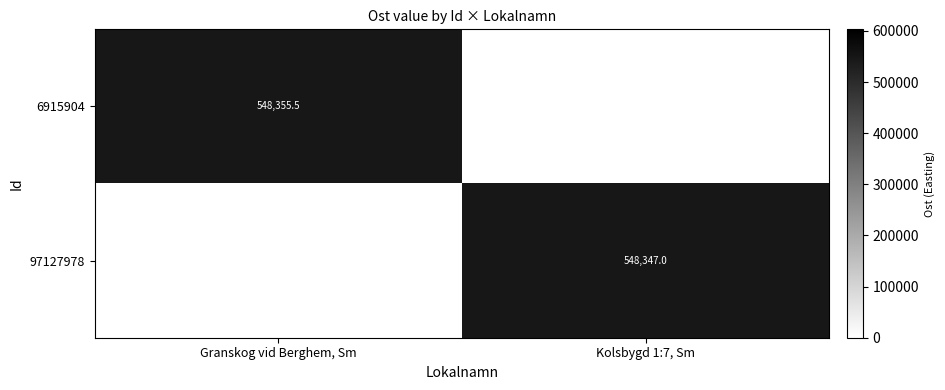

True or false: 97127978 has a value of 548347.0 at Kolsbygd 1:7, Sm.

True